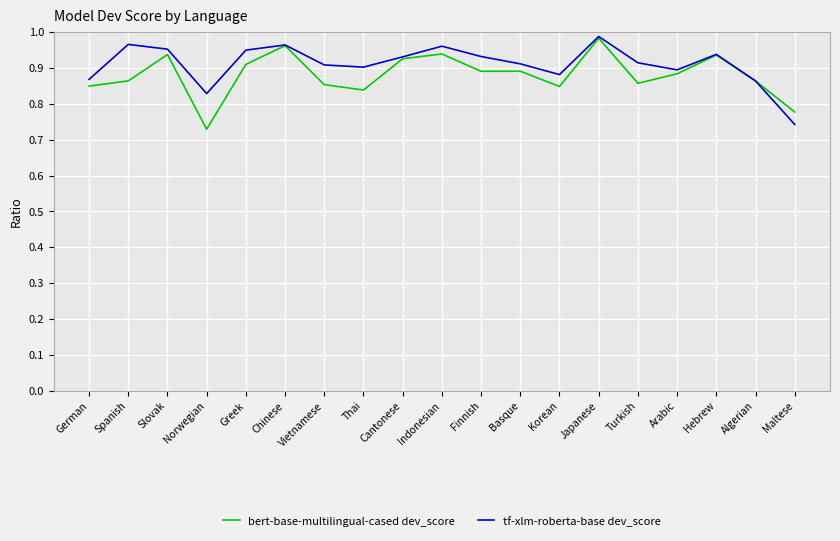

What is the difference between the second highest and second lowest values in the tf-xlm-roberta-base dev_score series?

0.1